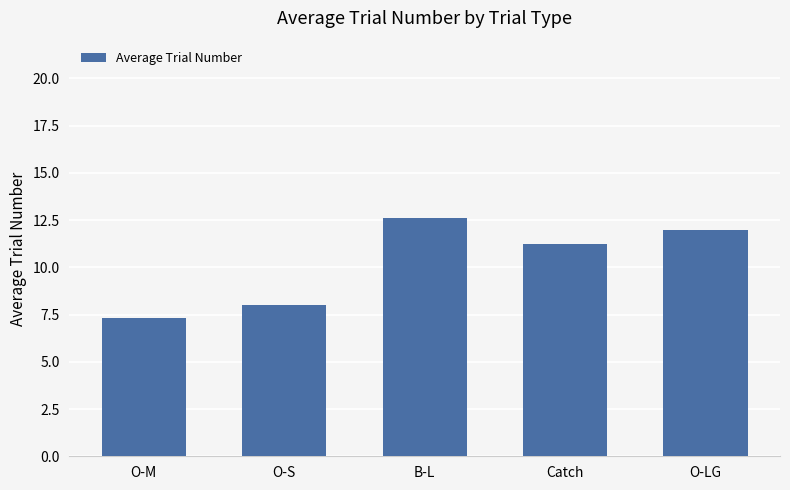

Rank the categories by value from highest to lowest.

B-L, O-LG, Catch, O-S, O-M